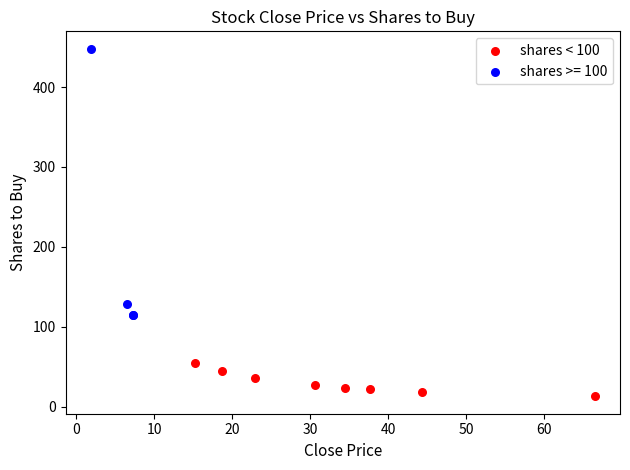

Which series has the widest spread of Y values?

shares >= 100